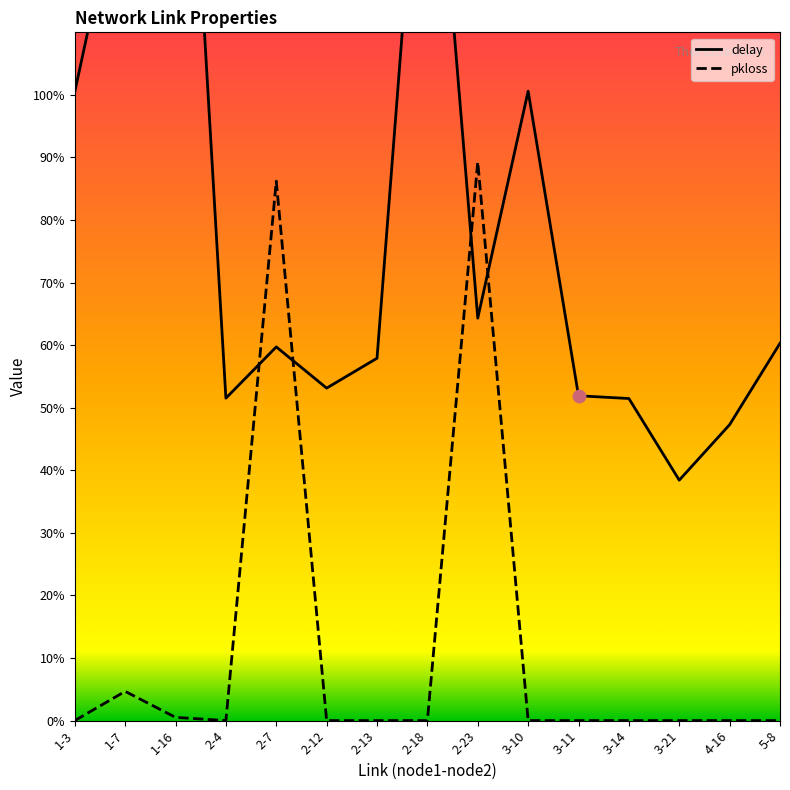

Which series has the largest Y range (max minus min)?

delay